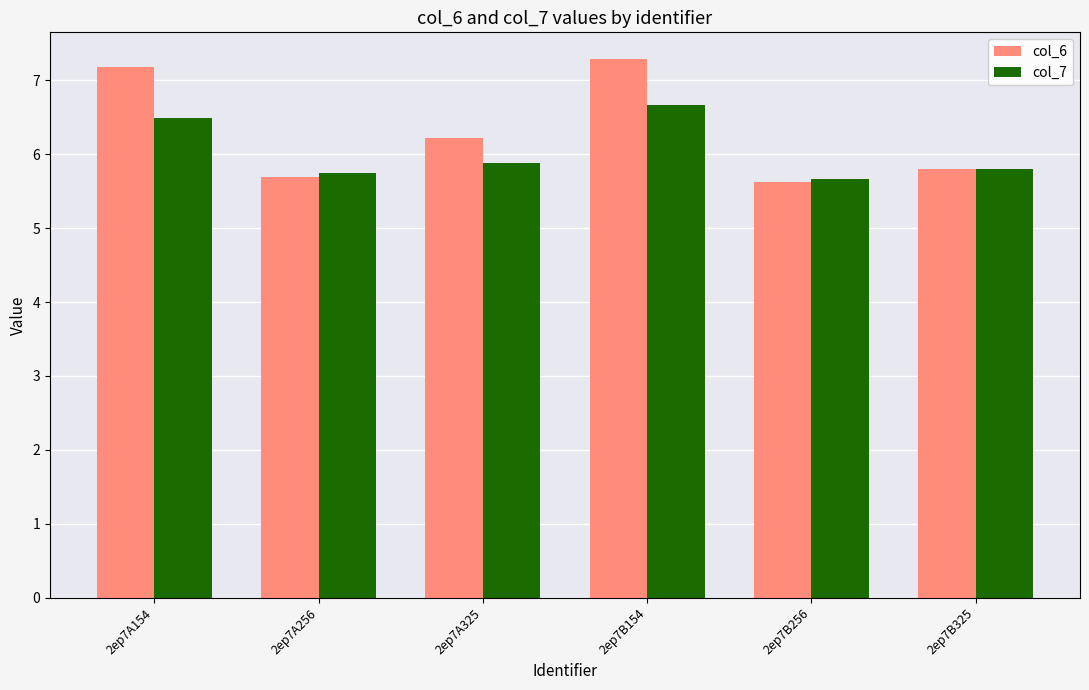

What is the difference between the col_7 values at 2ep7A154 and 2ep7A325?

0.6